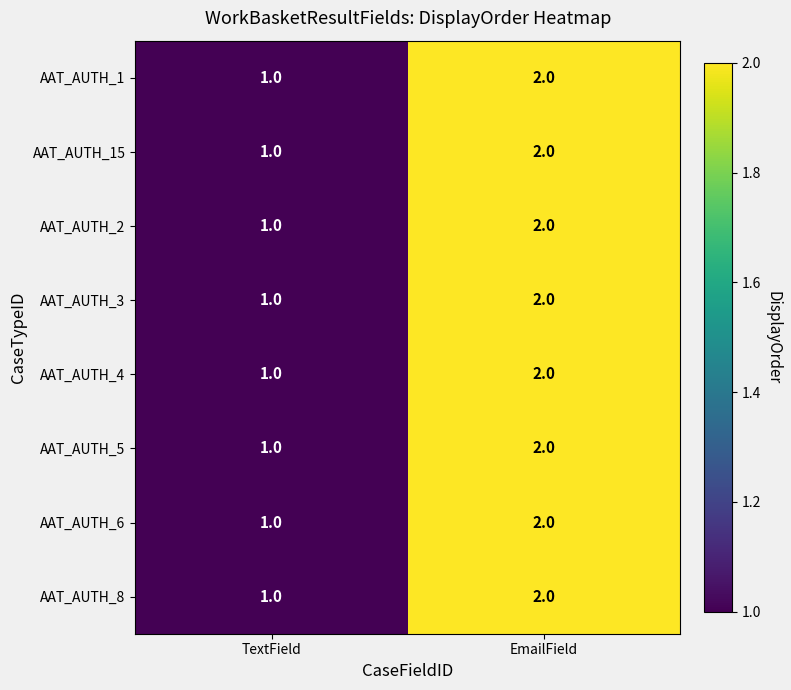

Which category has the highest value across all series?

EmailField